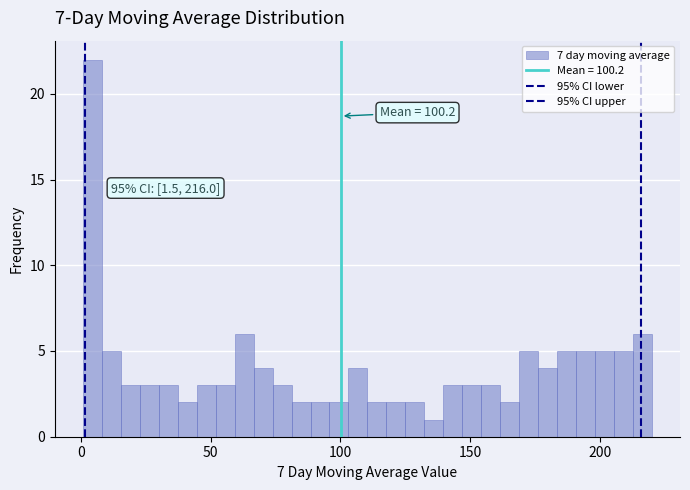

Around what value on the x-axis is the tallest bar? Give the approximate position of its centre, as read against the axis.

5